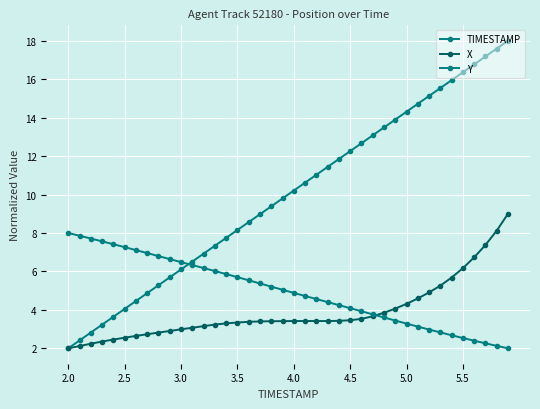

Which series ends up on top after the final intersection of TIMESTAMP and Y?

TIMESTAMP